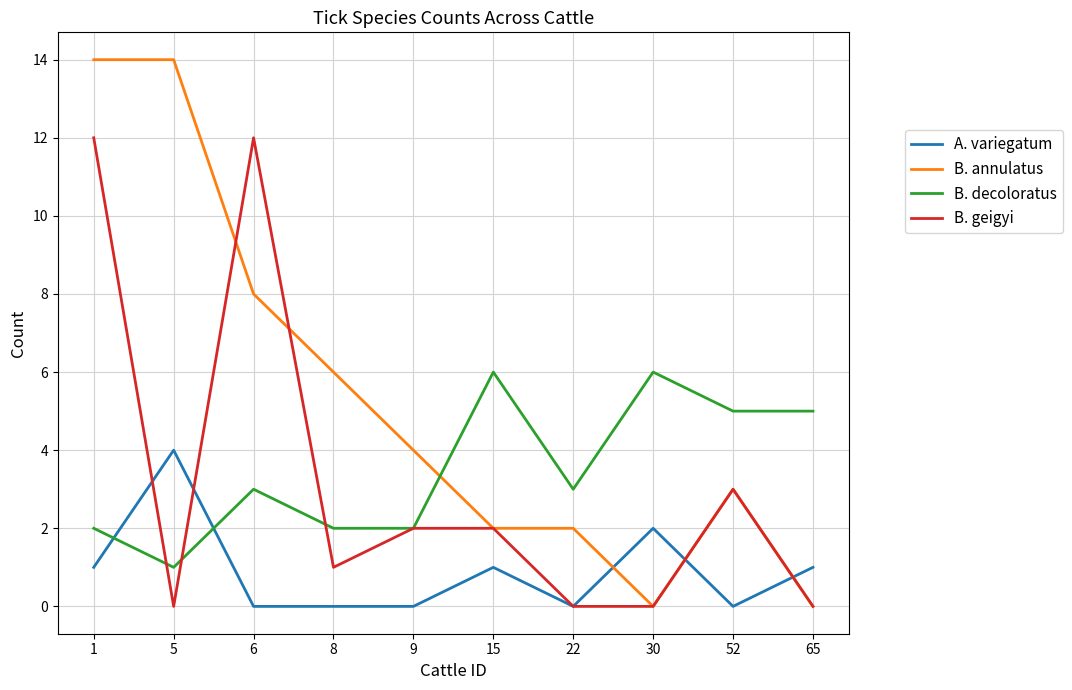

What is the sum of all B. annulatus values?

53